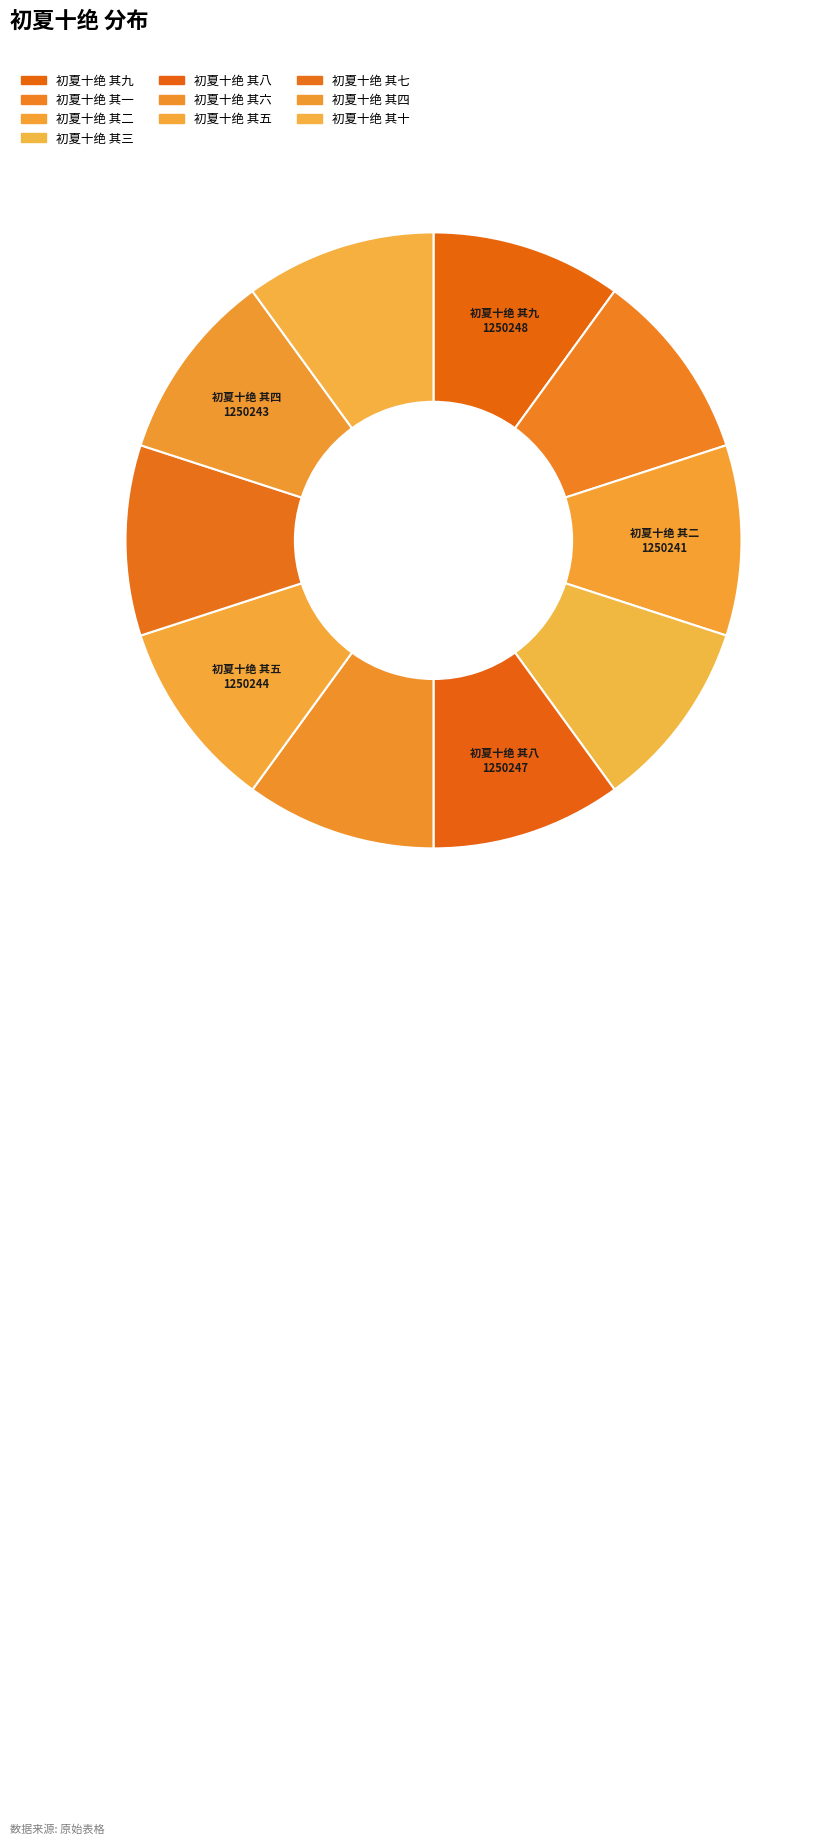

Which has a higher value, 初夏十绝 其七 or 初夏十绝 其三?

初夏十绝 其七